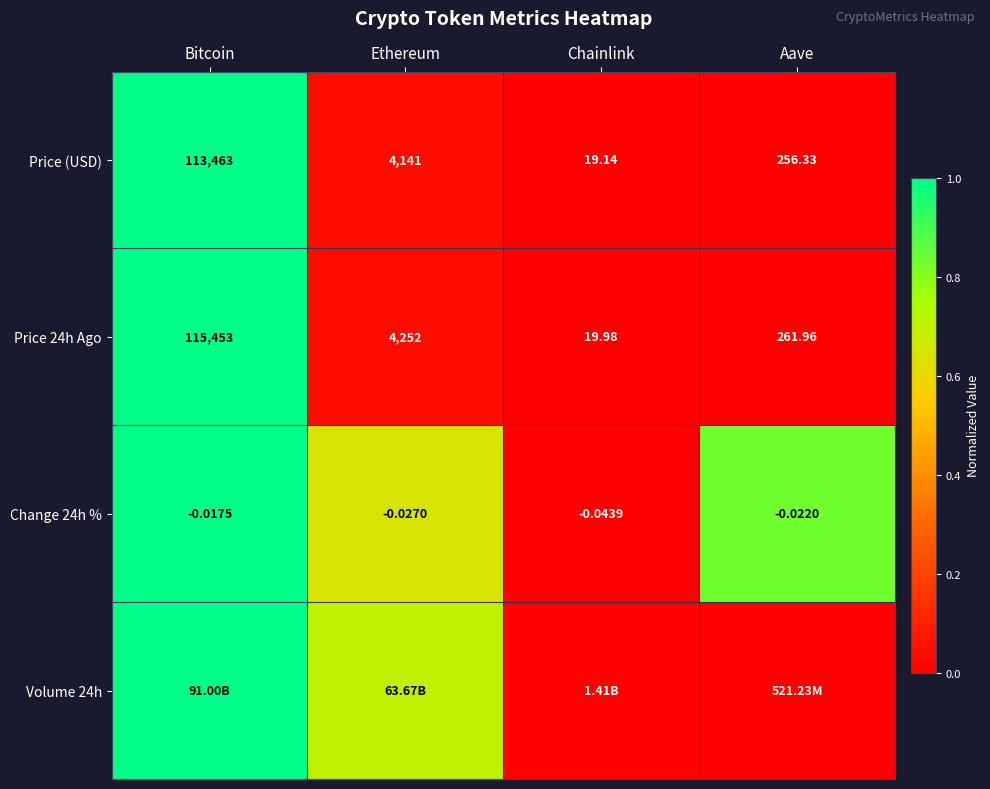

Rank the categories by Price (USD) value from lowest to highest.

Chainlink, Aave, Ethereum, Bitcoin